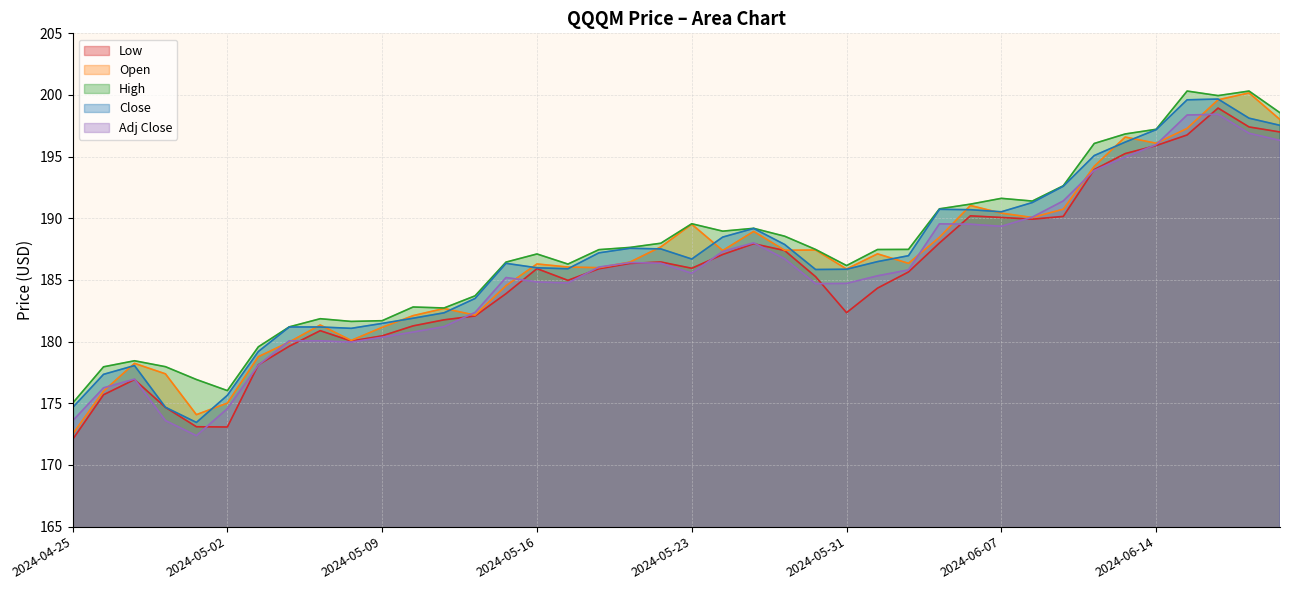

Between 2024-05-21 and 2024-05-22, which is larger?

2024-05-22